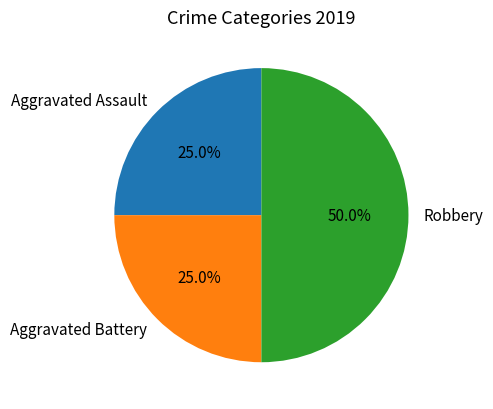

Is the sum of Robbery and Aggravated Battery greater than half?

Yes